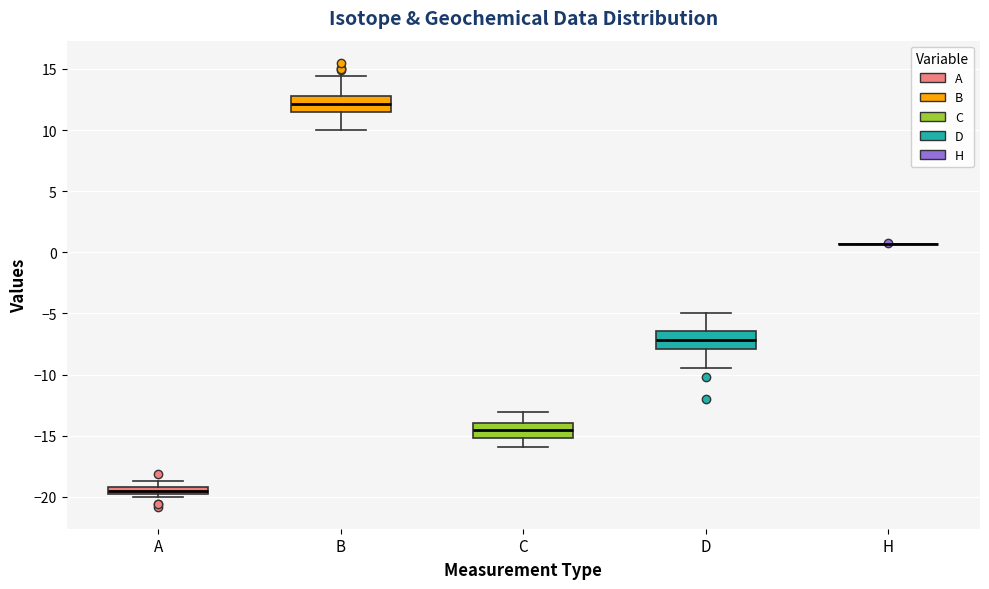

Where does the lower whisker of the box for B end on the y-axis? The values are not printed on the chart, so give them approximately, as read against the axis.

10.0